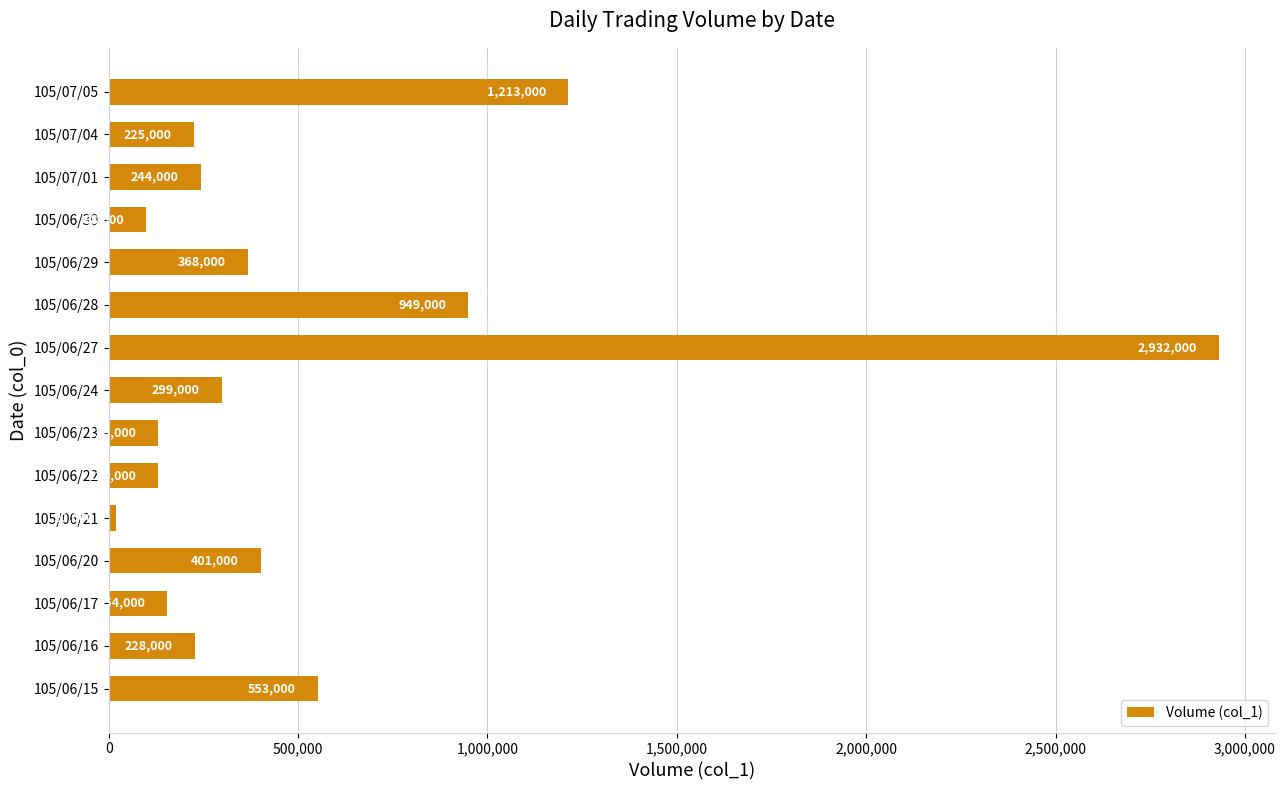

Approximately how many times larger is the value at 105/07/05 compared to 105/06/20?

3.0